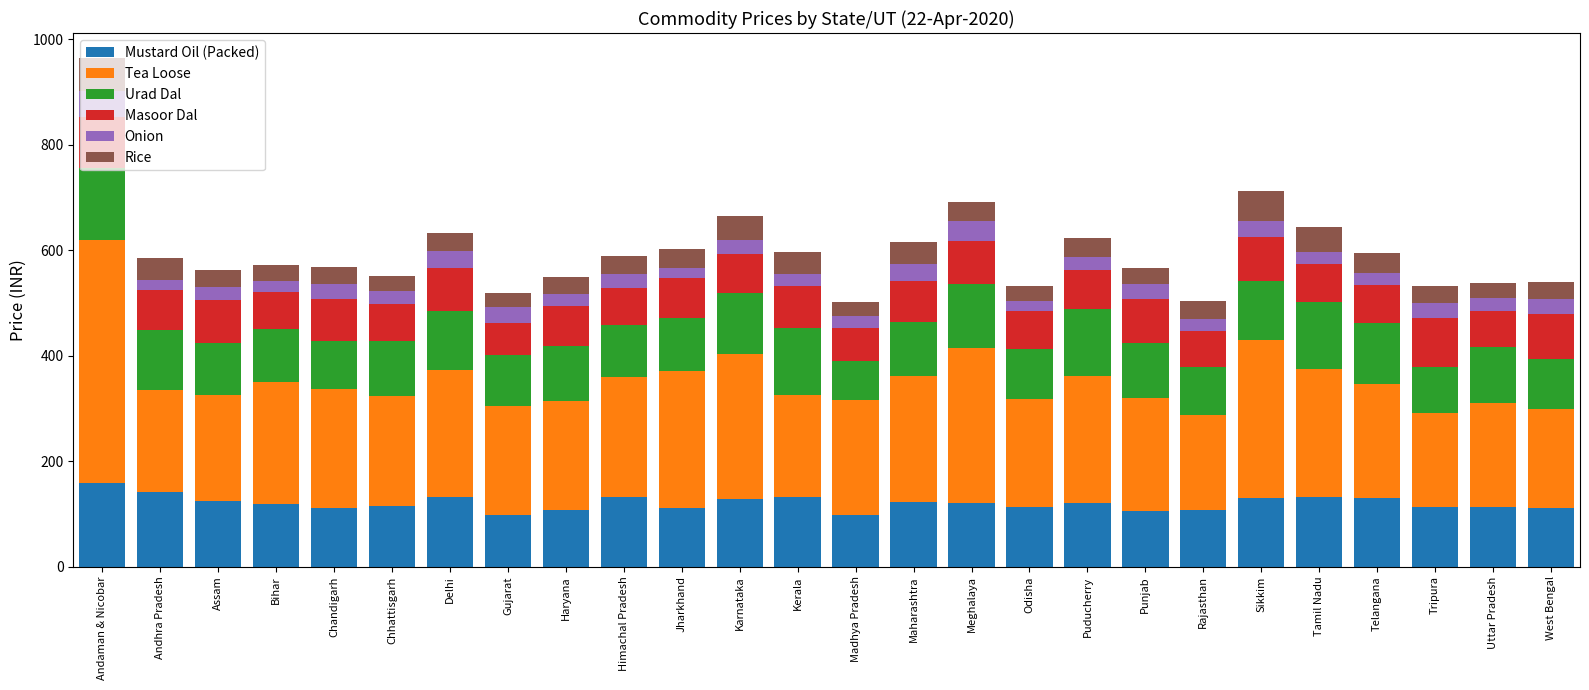

At which category is the sum across all series the highest?

Andaman & Nicobar